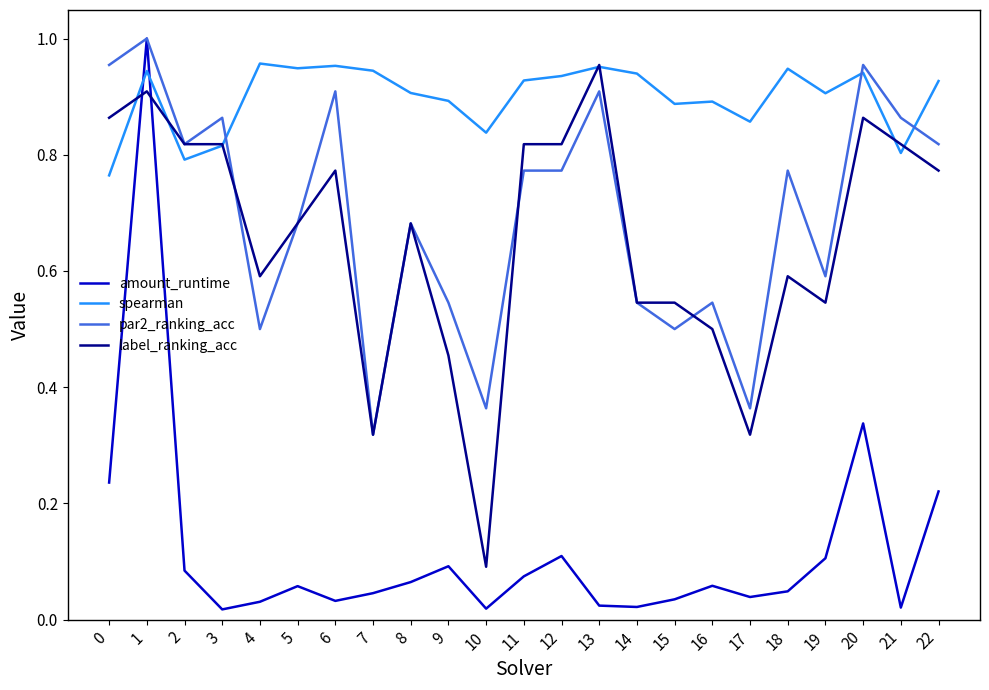

At which category does amount_runtime reach its first local valley?

3